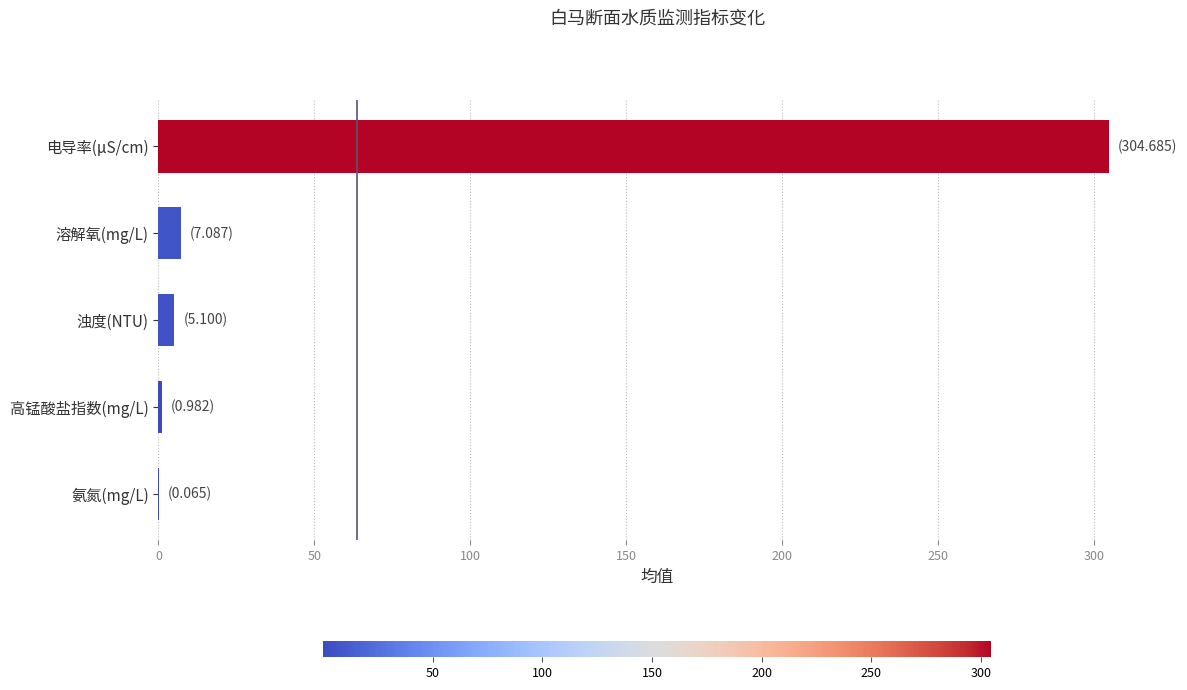

Is it true that the value at 电导率(μS/cm) is 304.7?

True